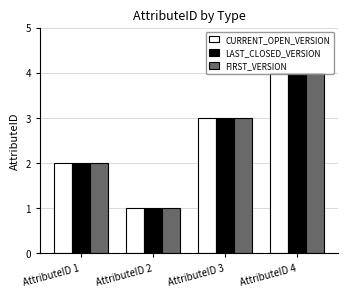

The value of FIRST_VERSION at AttributeID 3 is 4. True or false?

False